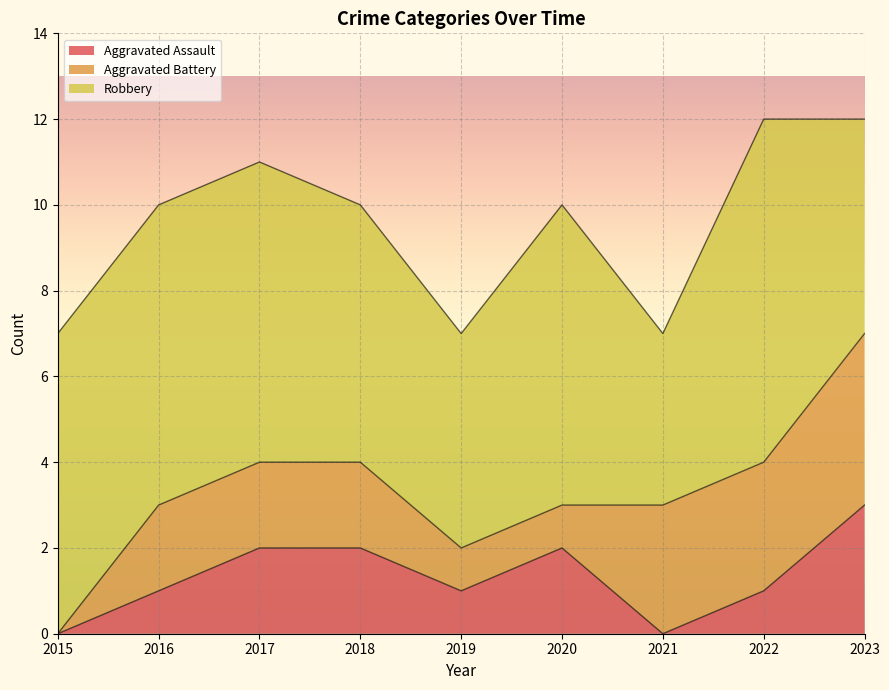

At which category is the sum across all series the highest?

2022